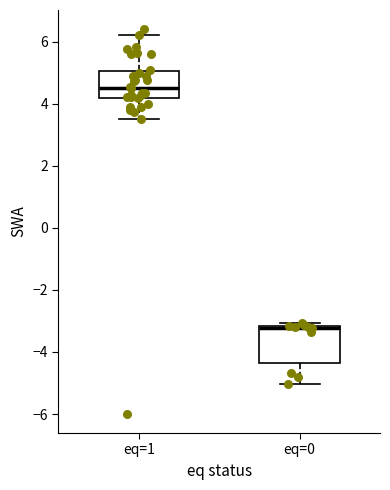

Which box is the tallest, from its lower edge to its upper edge?

eq=0